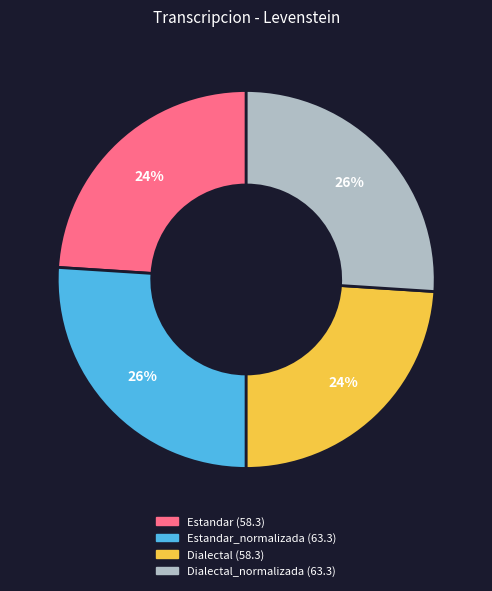

Is there a majority slice in this chart?

No